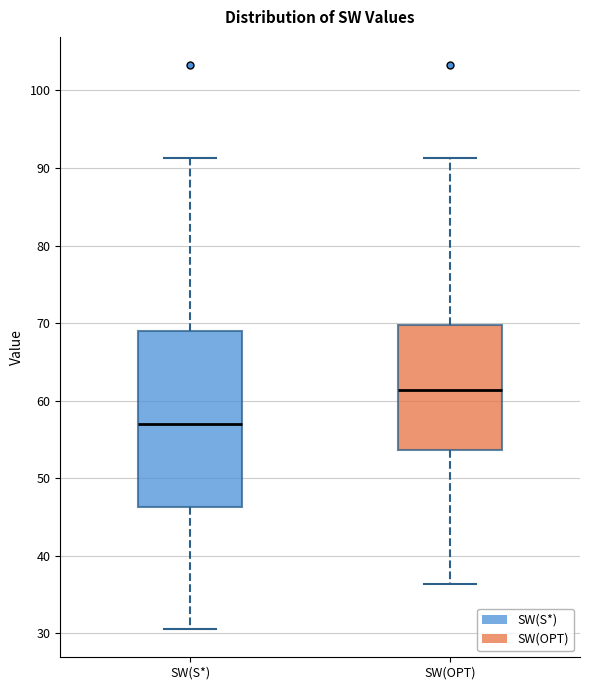

Where is the lower edge of the box for SW(OPT) on the y-axis? The values are not printed on the chart, so give them approximately, as read against the axis.

54